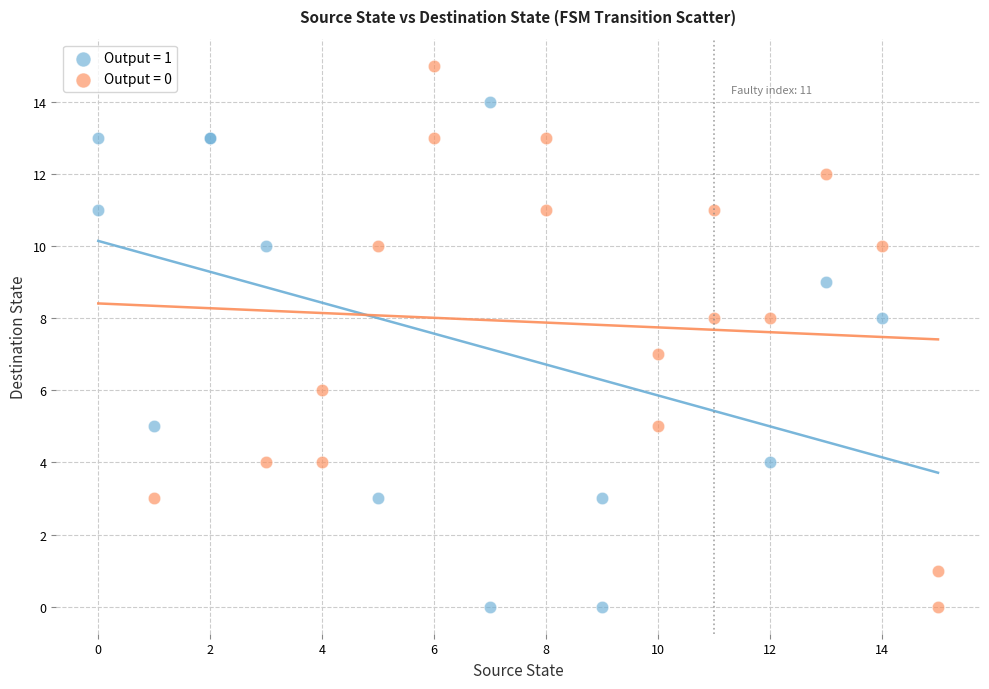

Which series has the widest spread of Y values?

Output = 0